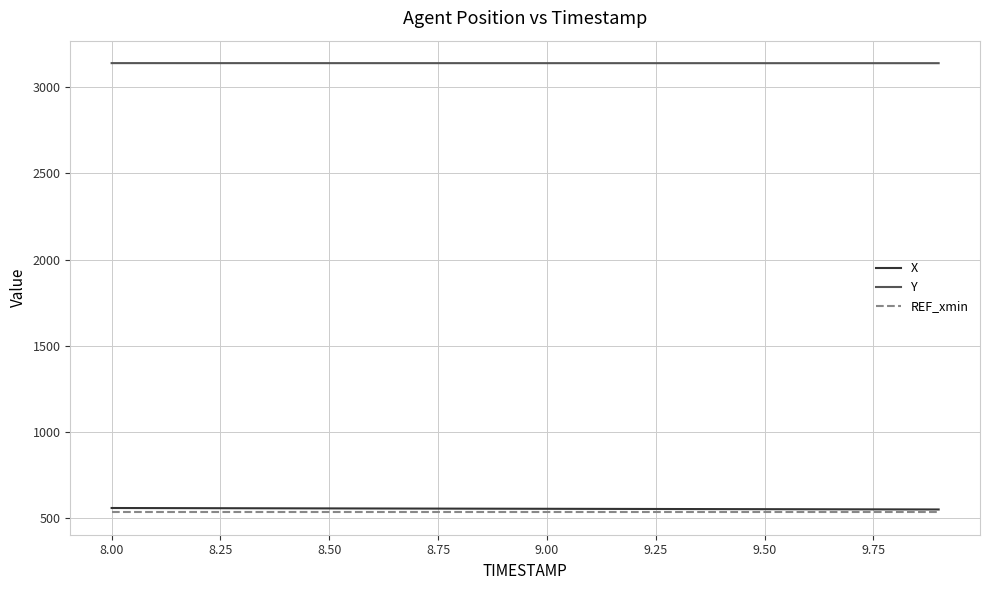

True or false: X and Y intersect in this chart.

False